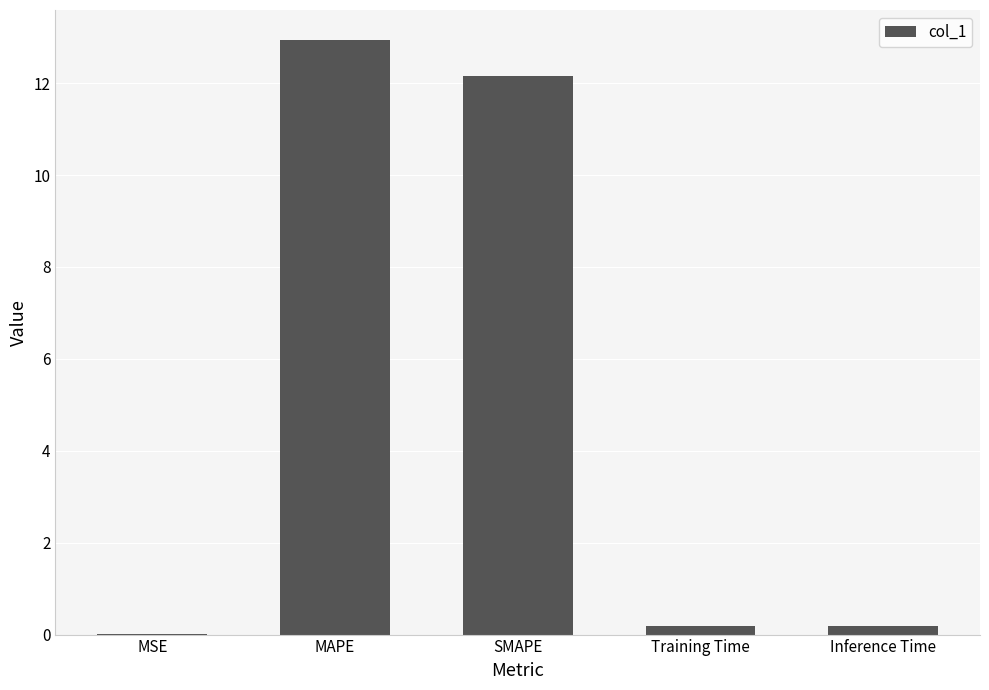

What value does the data have at MAPE?

12.9